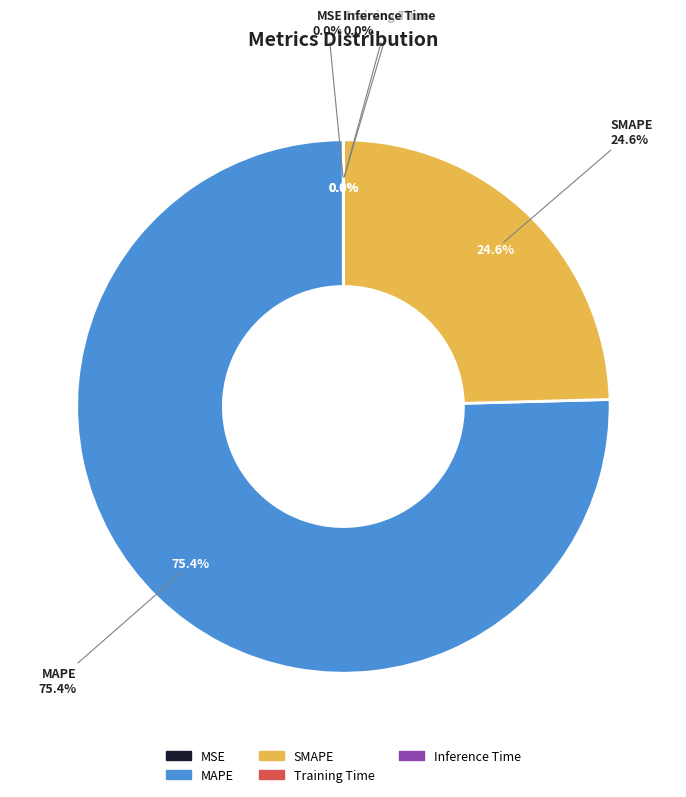

Count the number of slices in the pie.

5